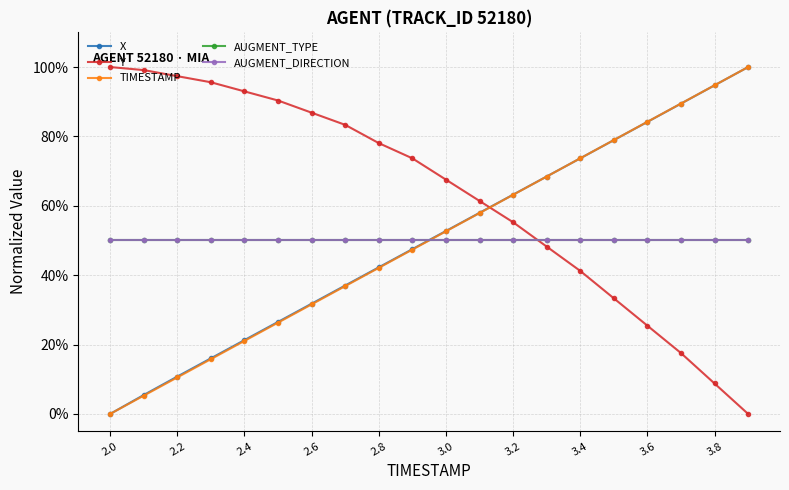

What is the greatest value displayed?

1.0